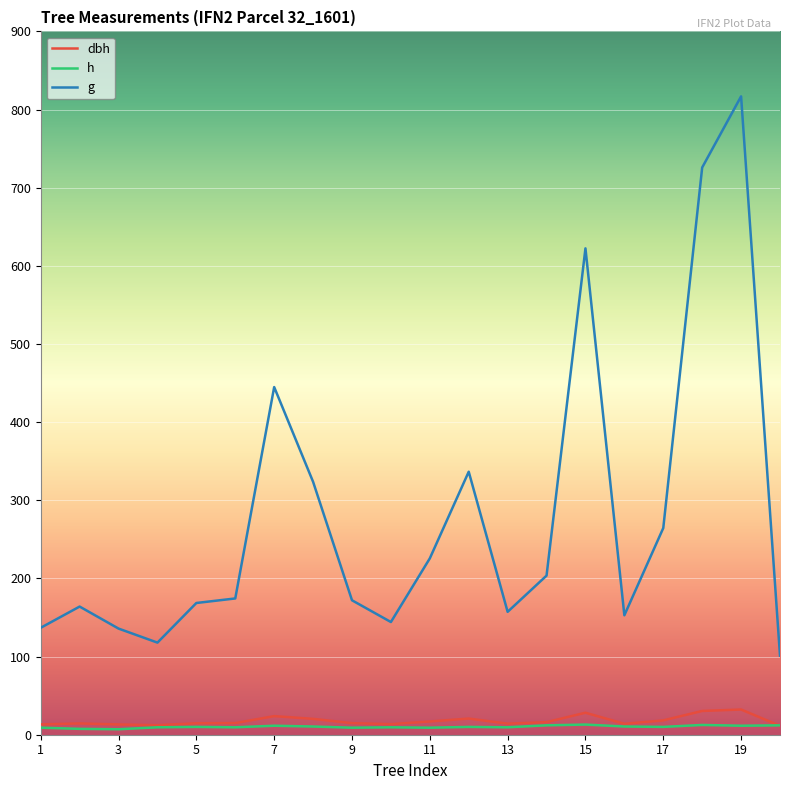

What is the maximum value shown in the chart?

816.9